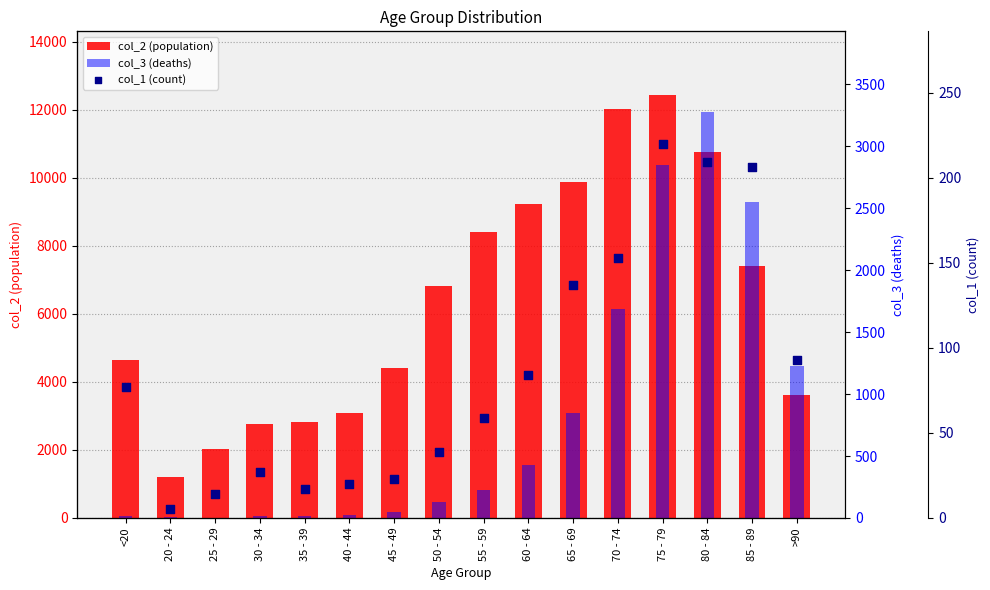

What are all the series names shown in the legend?

col_2 (population), col_3 (deaths), col_1 (count)